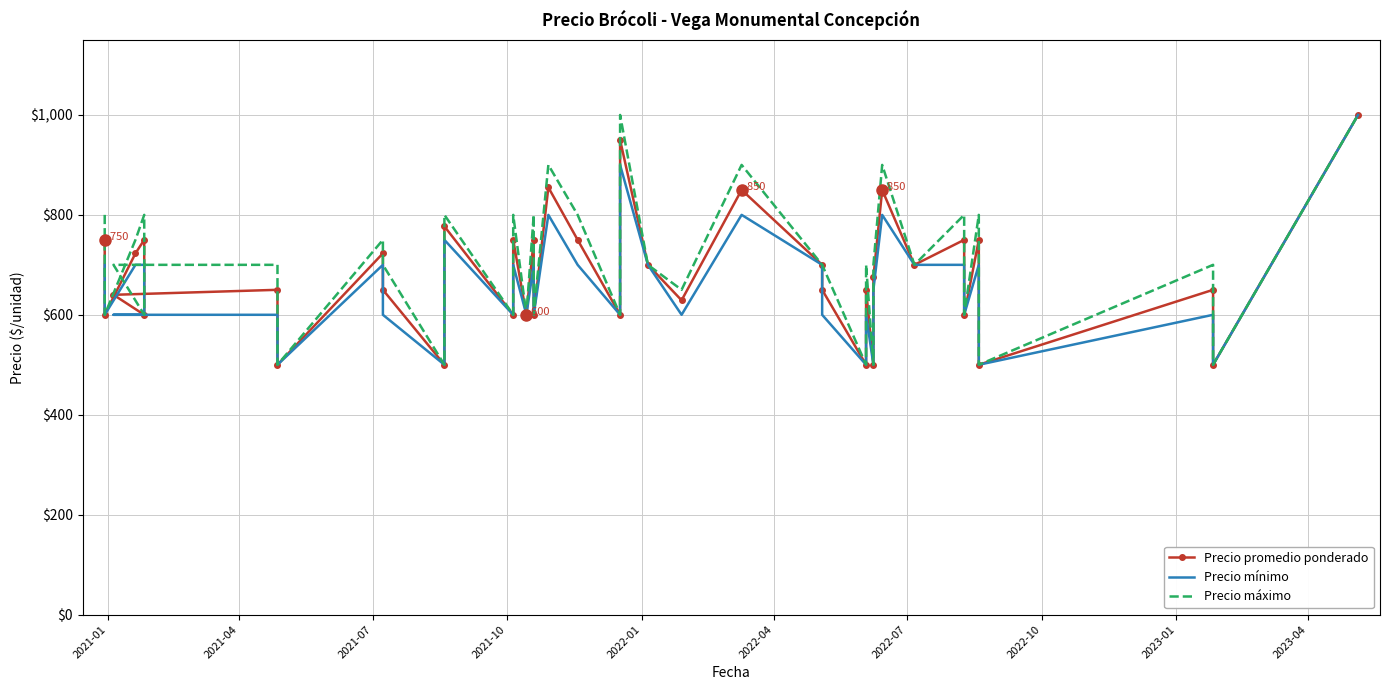

In Precio mínimo, how many points are lower than both neighbors (excluding endpoints)?

13